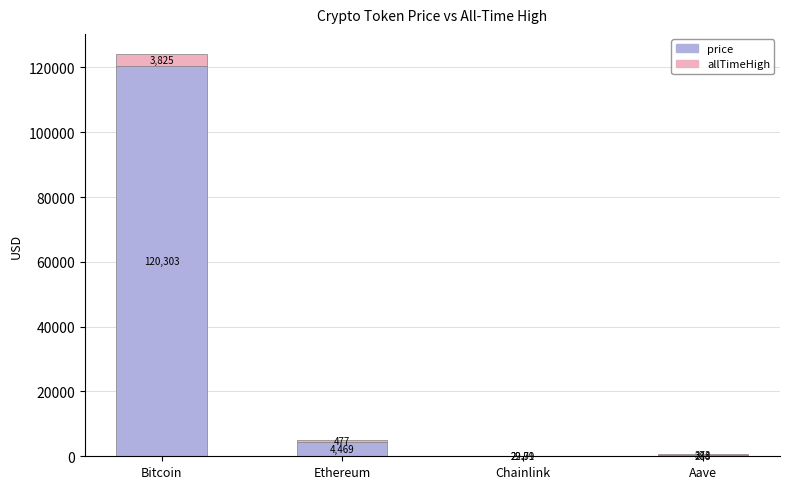

At which category is the sum across all series the highest?

Bitcoin